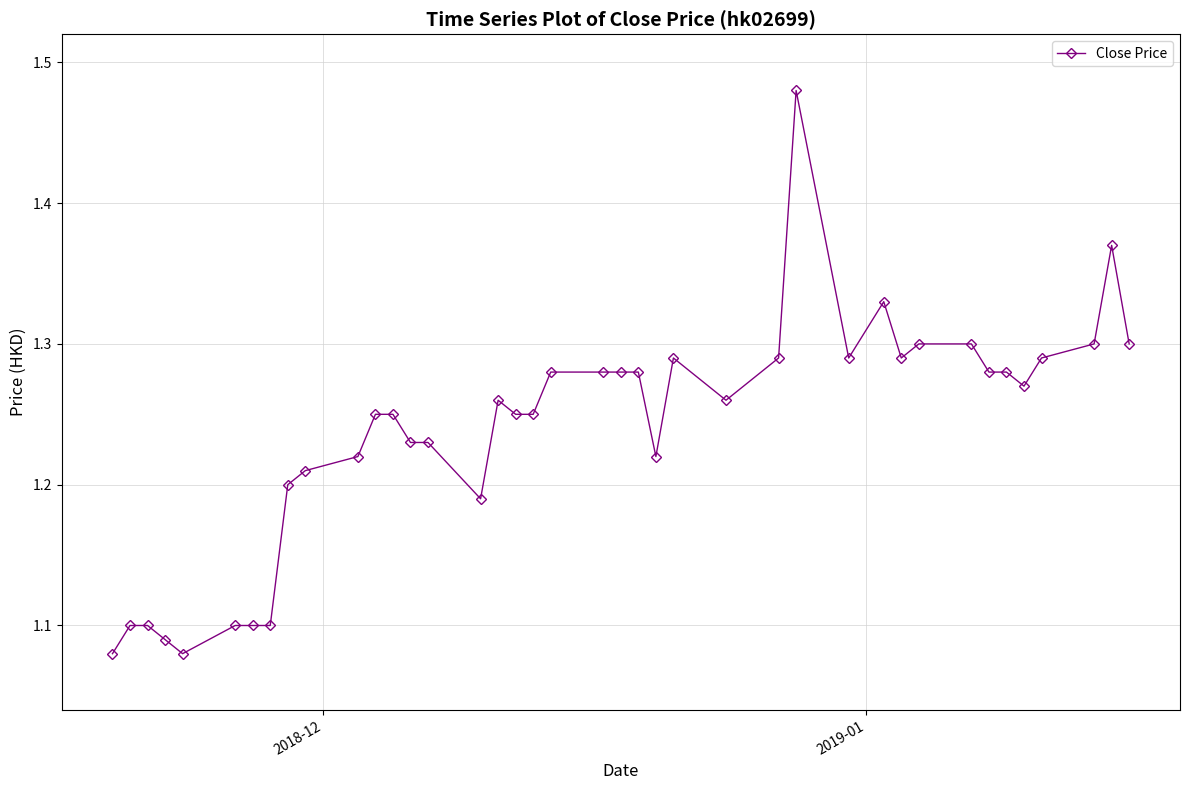

What is the sum of all values?

49.6